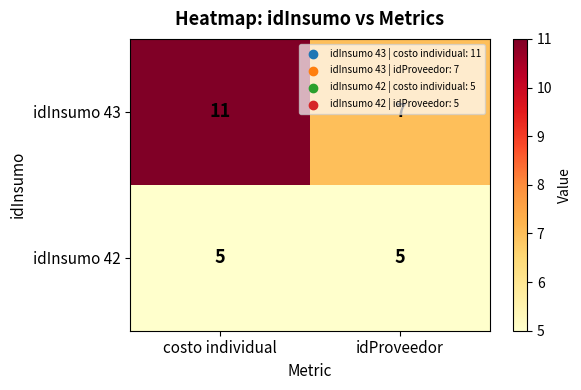

Rank the series by their maximum value, from highest to lowest.

idInsumo 43, idInsumo 42